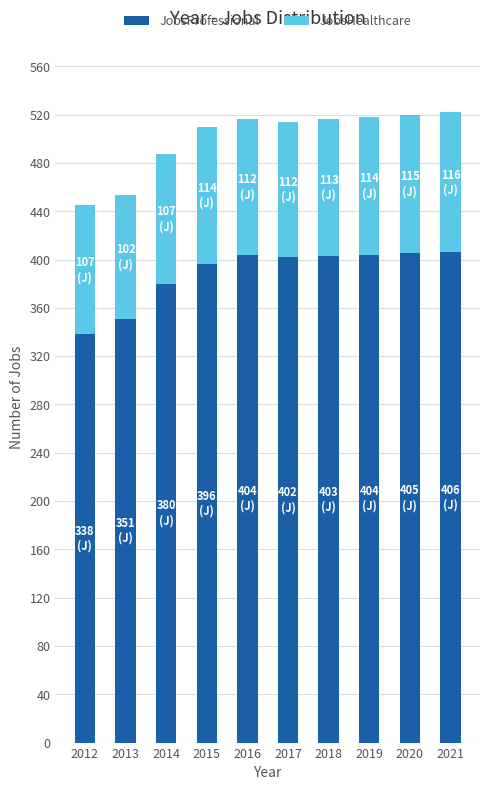

What is the sum of all JobsProfessional values?

3889